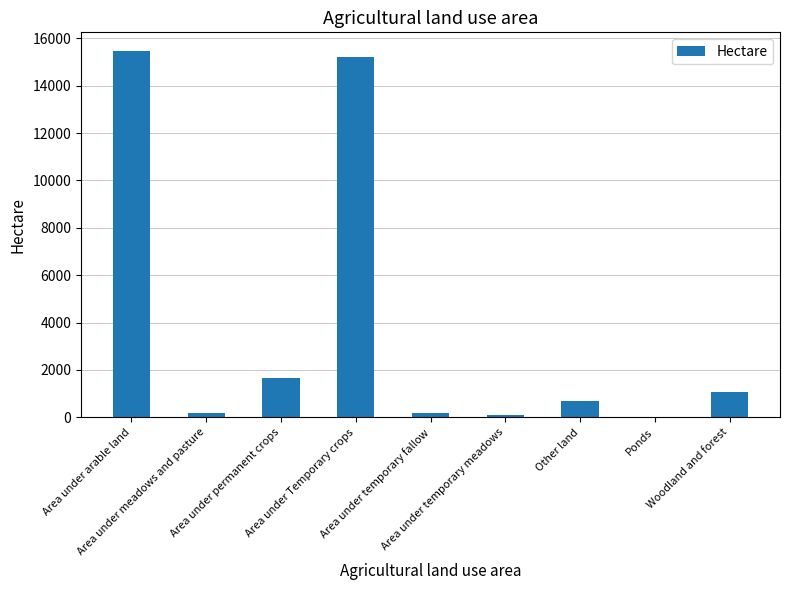

What is the maximum value shown in the chart?

15480.4